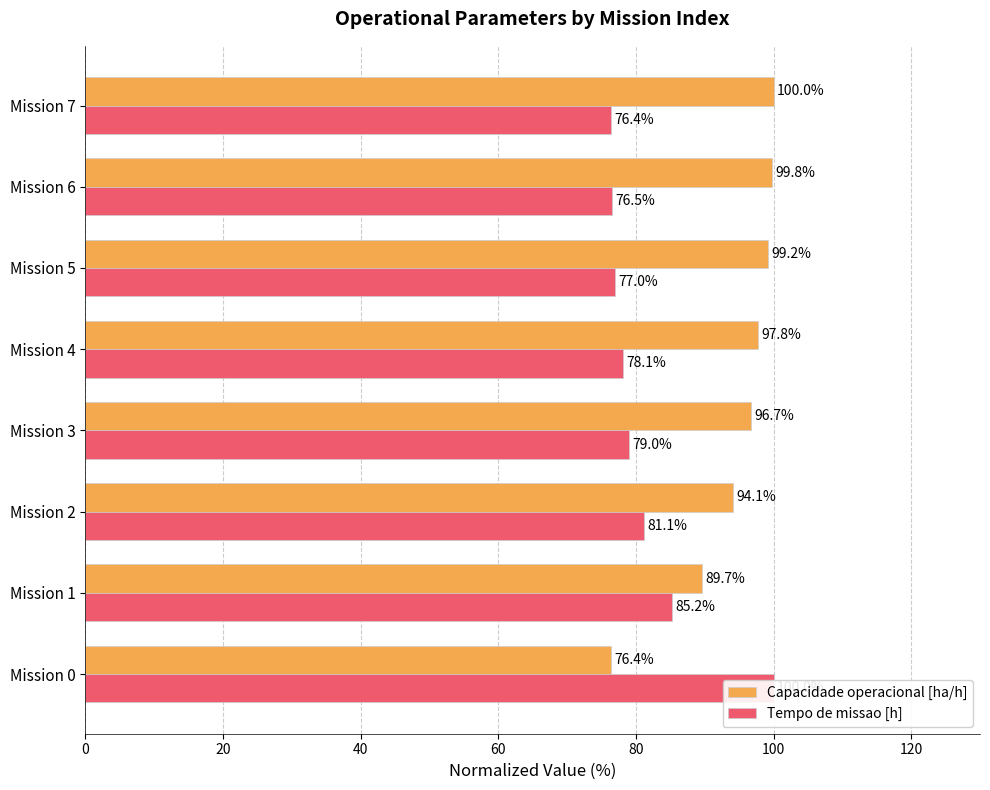

Which has a higher value, Mission 1 or Mission 3?

Mission 3